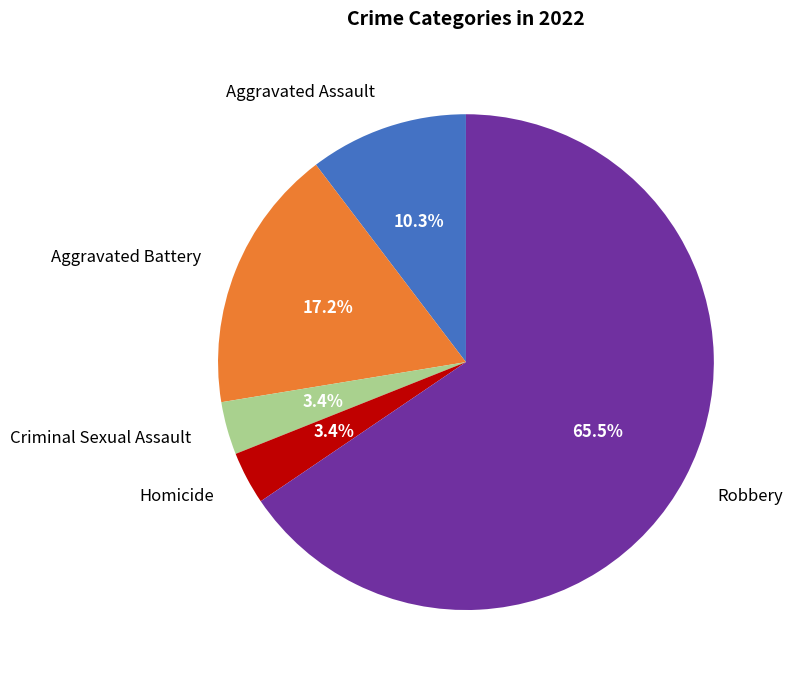

Does Aggravated Assault represent more than half of the total?

No